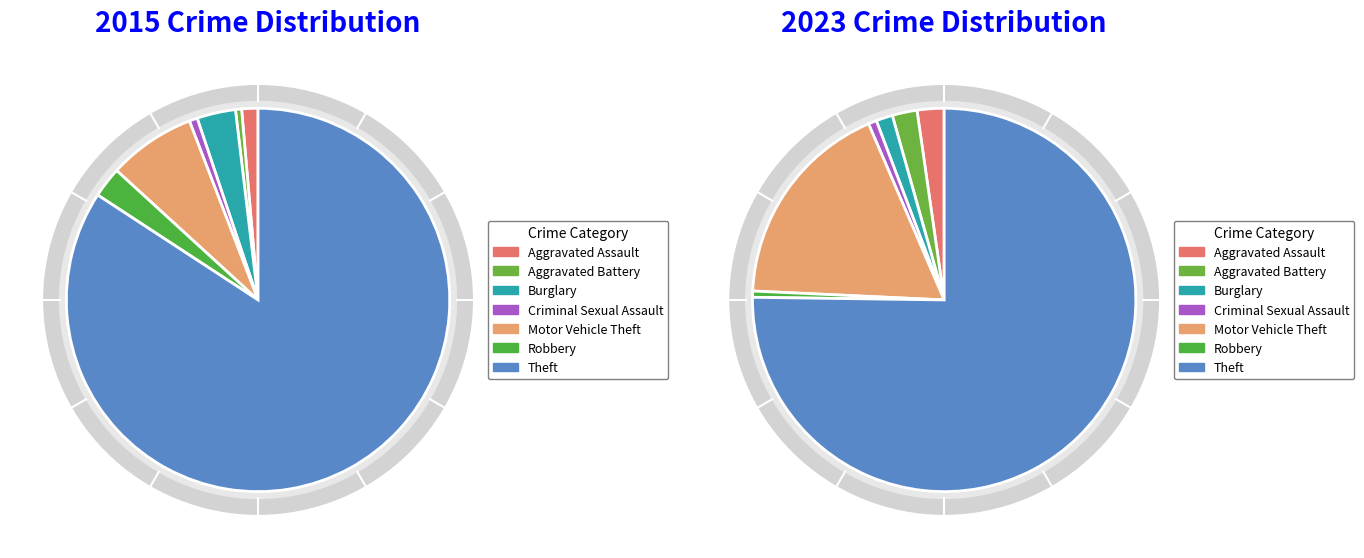

To the nearest percent, what is the average slice percentage?

14%